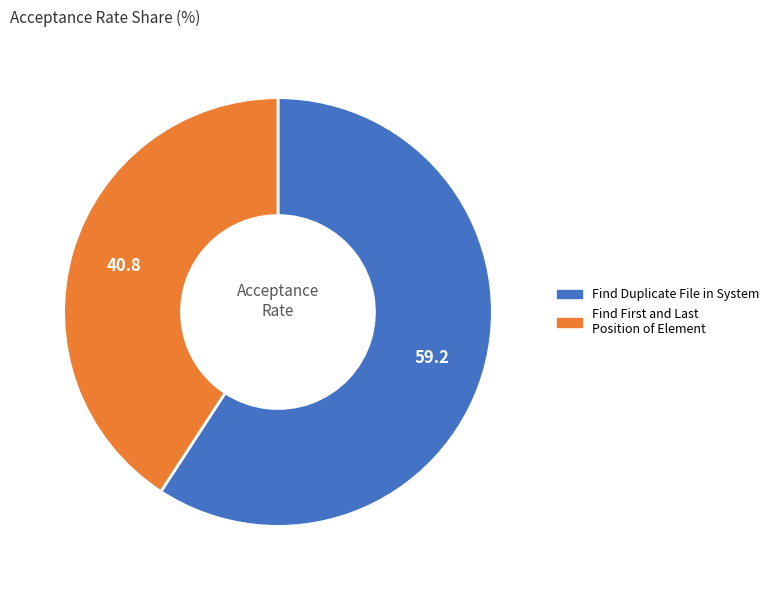

Is there any slice that represents more than half of the pie?

Yes